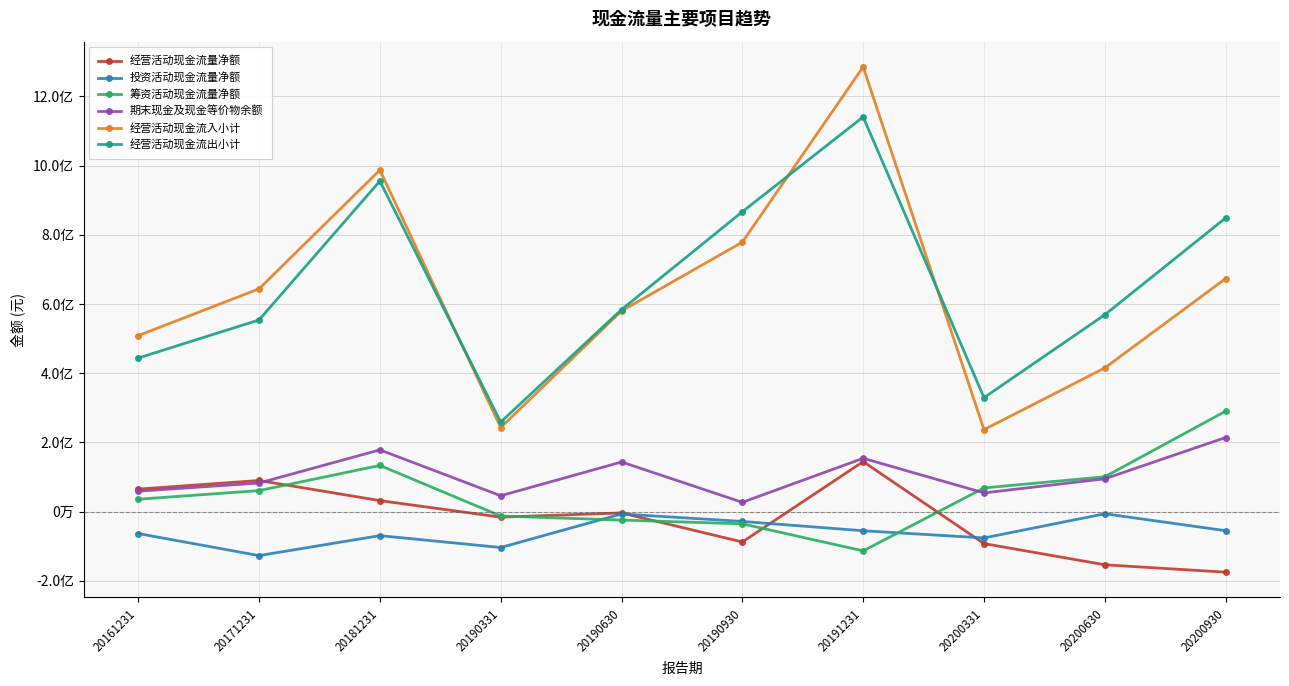

Which series has the largest total across all categories?

经营活动现金流出小计